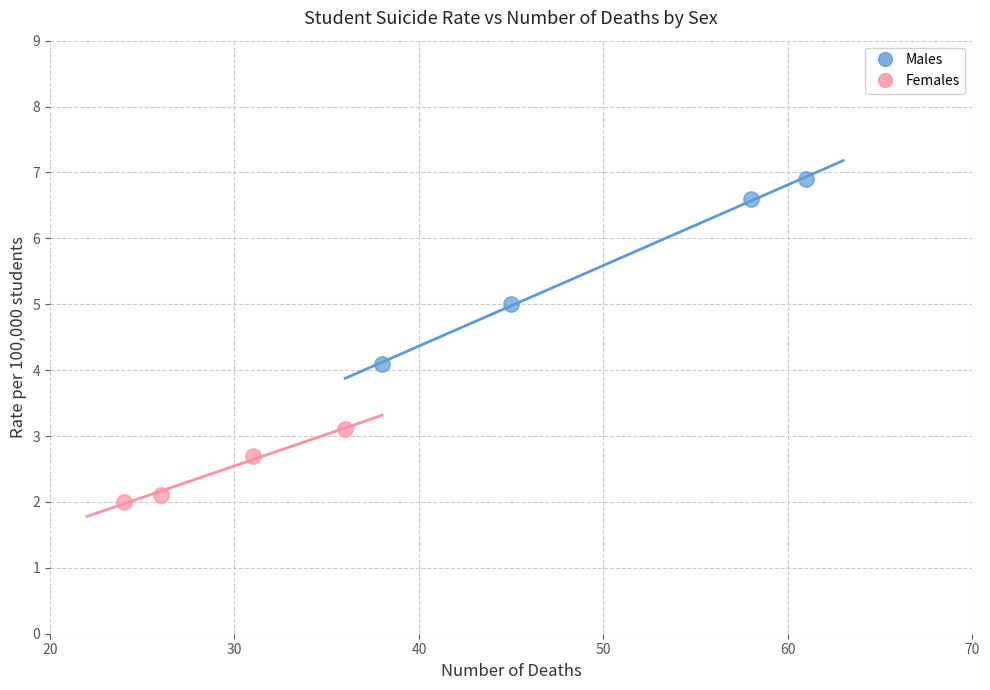

What are all the series names shown in the legend?

Males, Females